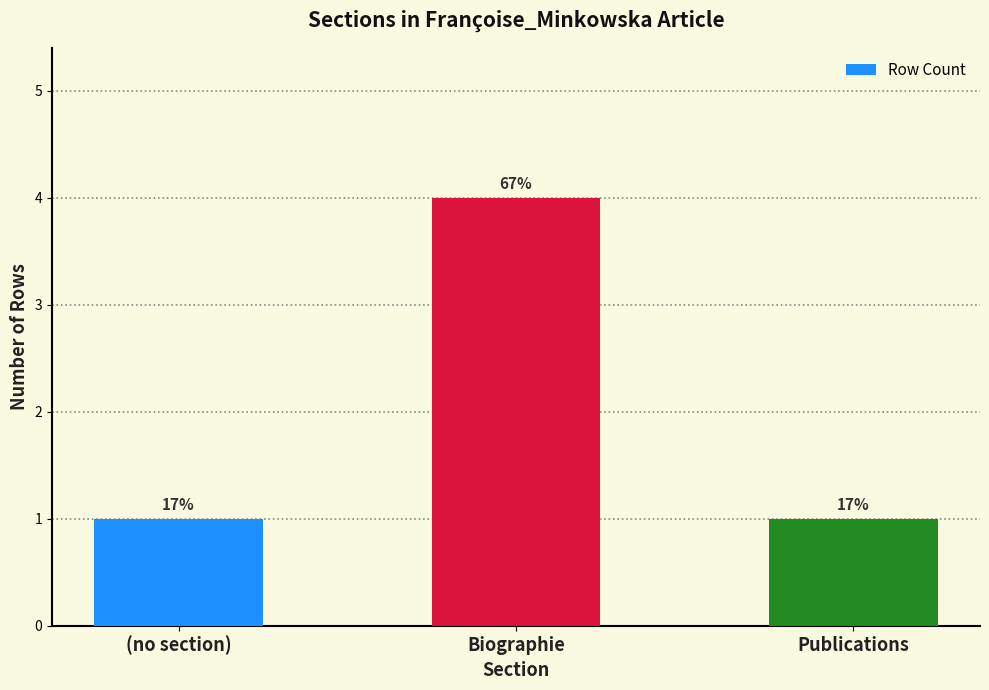

Reading left to right, what are all the values shown in this chart?

(no section)=1	Biographie=4	Publications=1